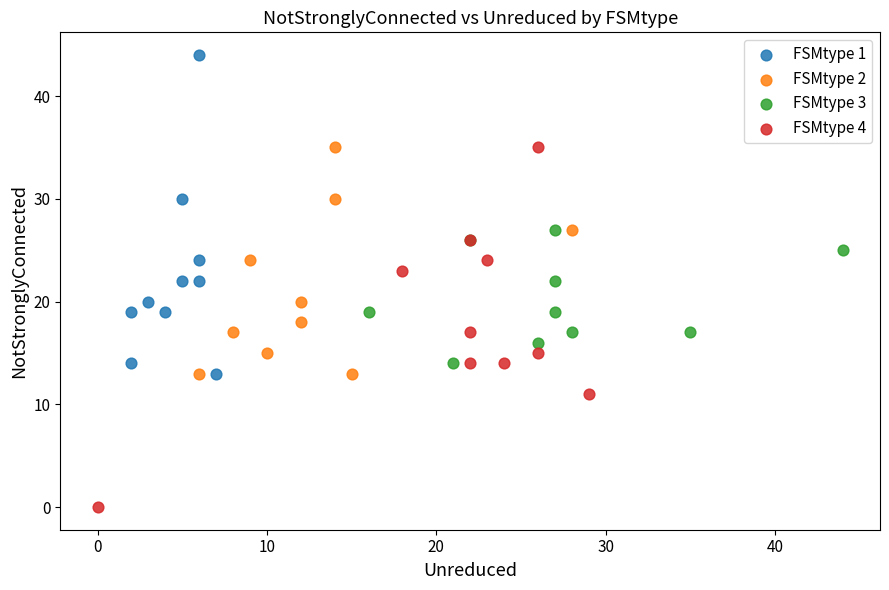

Which series reaches the minimum Y coordinate?

FSMtype 4